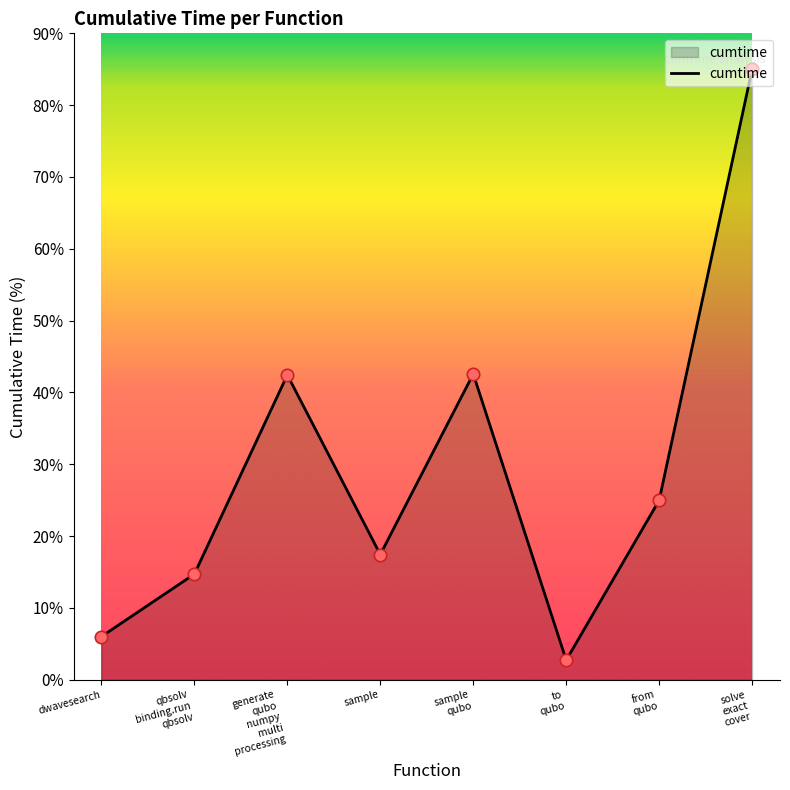

What is the average value?

29.5